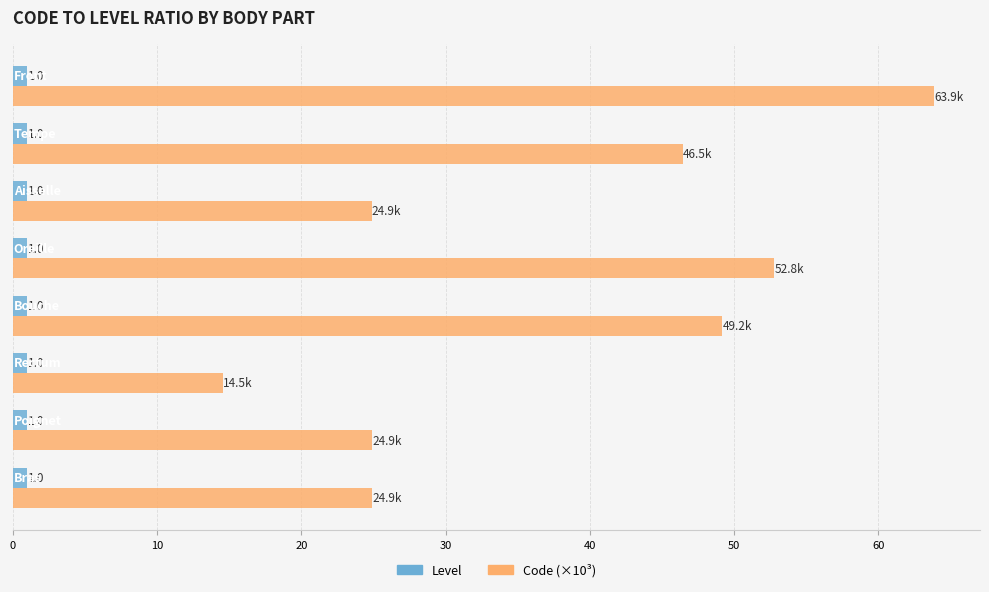

What is the minimum value for Level?

1.0